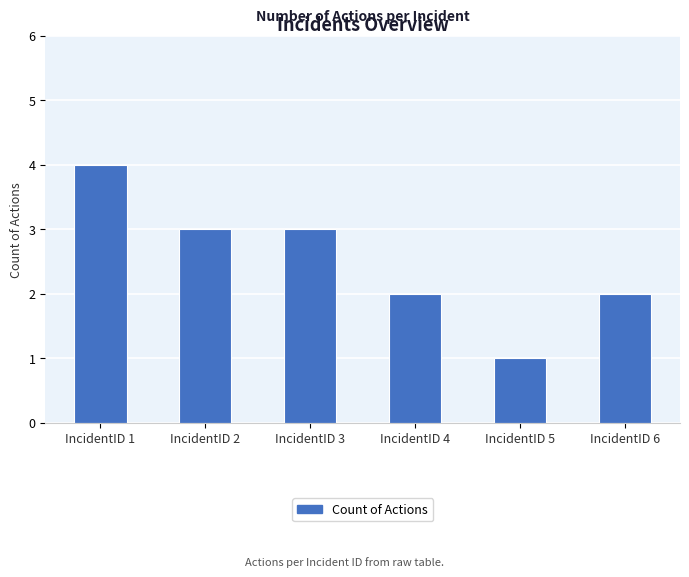

Are the bars horizontal?

No